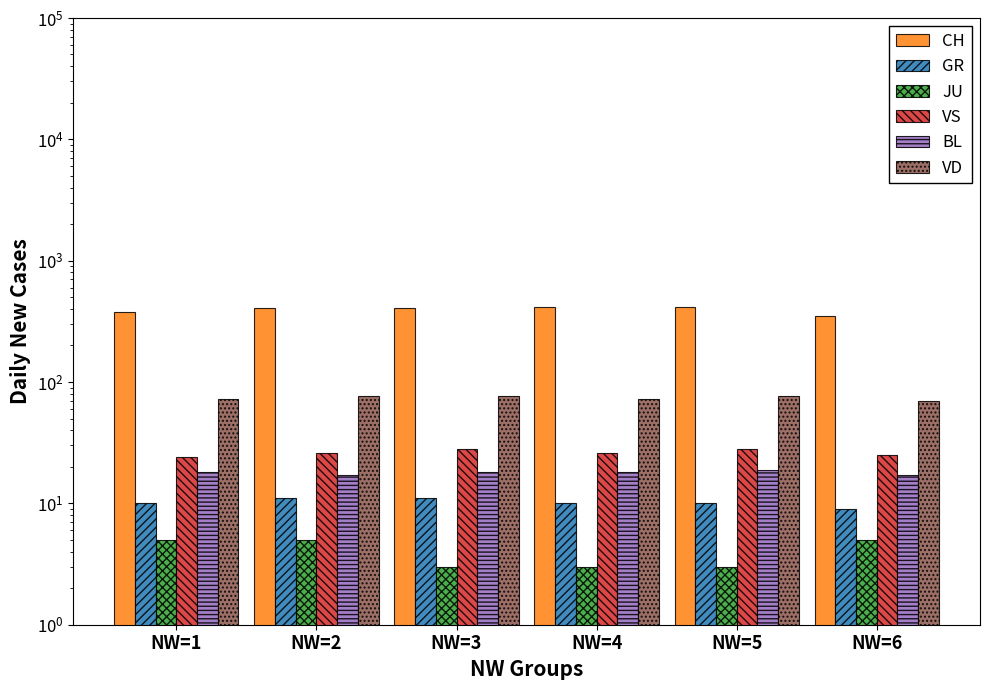

The value of VS at NW=5 is 9. True or false?

False